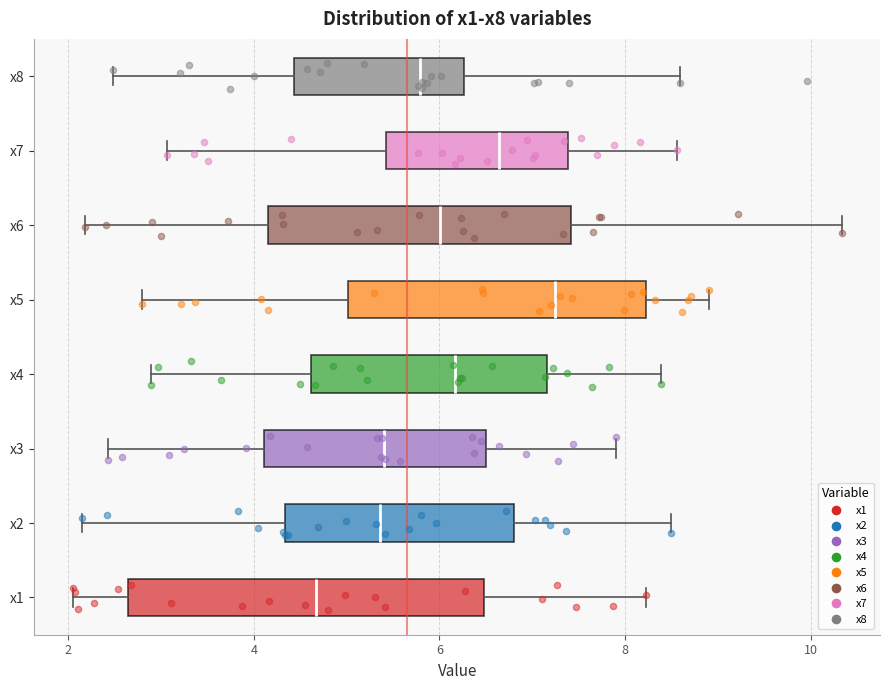

Reading bottom to top, read every box against the x-axis: the position of its median line, the range the box covers, and the ends of its whiskers. The values are not printed on the chart, so give them approximately, as read against the axis.

x1: median 4.6, box 2.6 to 6.4, whiskers 2.0 to 8.2
x2: median 5.4, box 4.4 to 6.8, whiskers 2.2 to 8.4
x3: median 5.4, box 4.2 to 6.4, whiskers 2.4 to 7.8
x4: median 6.2, box 4.6 to 7.2, whiskers 2.8 to 8.4
x5: median 7.2, box 5.0 to 8.2, whiskers 2.8 to 8.8
x6: median 6.0, box 4.2 to 7.4, whiskers 2.2 to 10.4
x7: median 6.6, box 5.4 to 7.4, whiskers 3.0 to 8.6
x8: median 5.8, box 4.4 to 6.2, whiskers 2.4 to 8.6